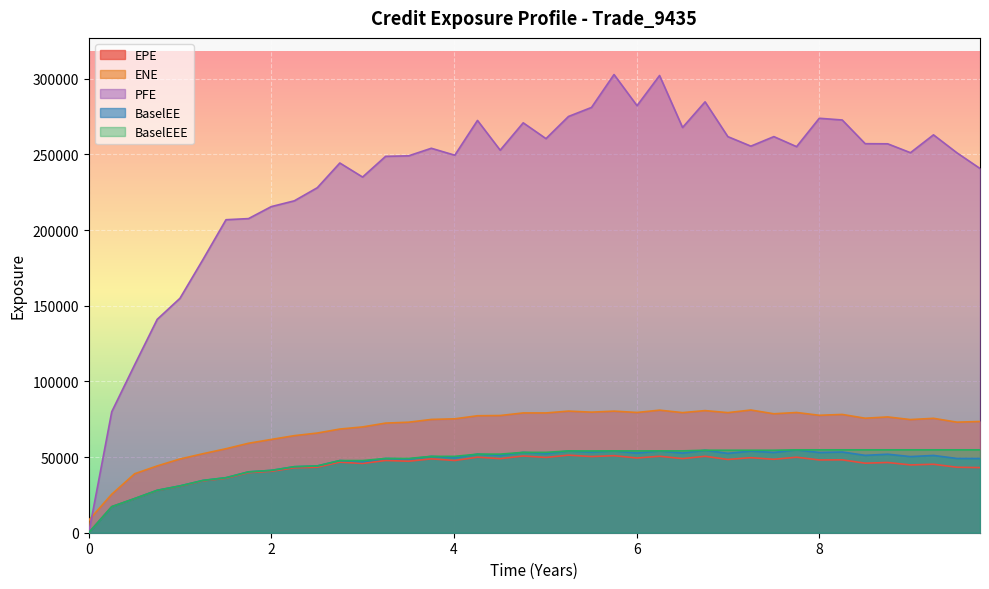

What is the difference between the maximum and minimum values in the BaselEE series?

54780.9